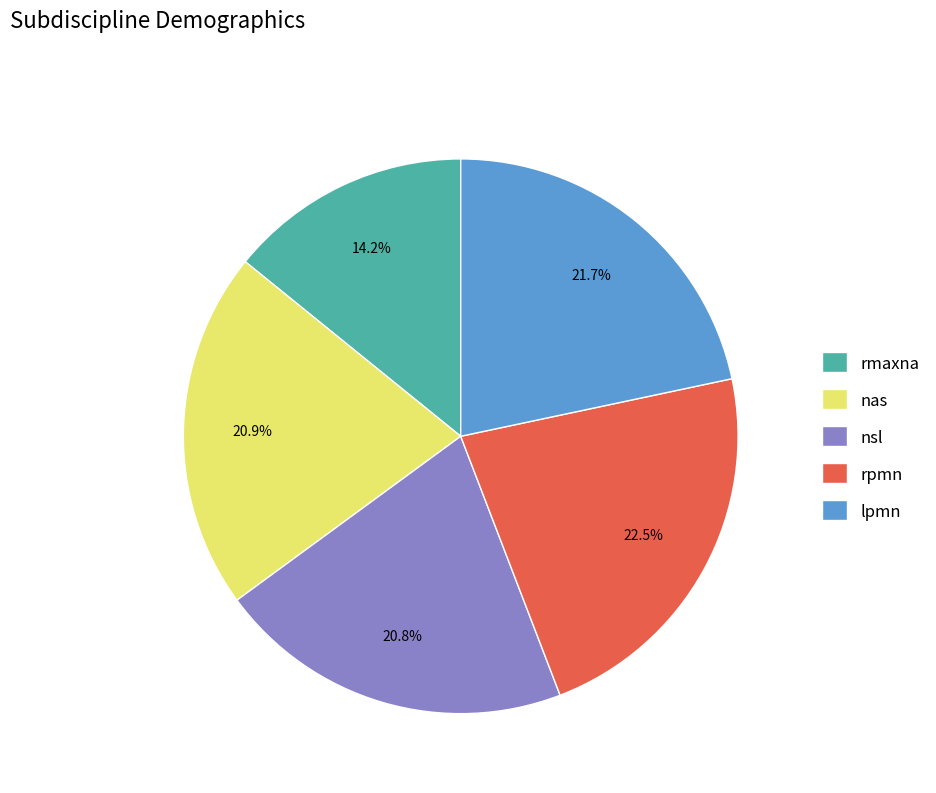

What percentage is the lpmn slice, to the nearest percent?

22%